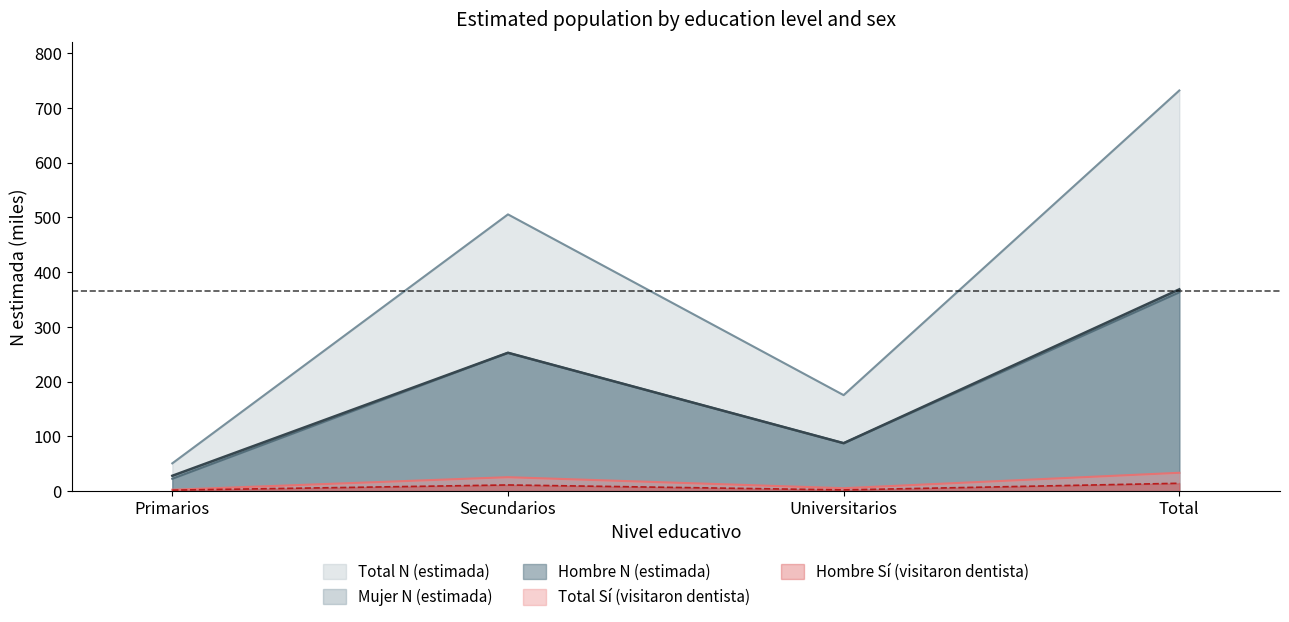

How many data points does each series have?

4